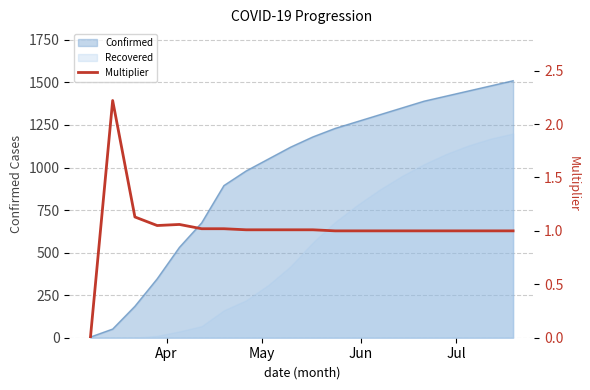

How many interior local valleys (lower than both neighbors) does the data have?

1